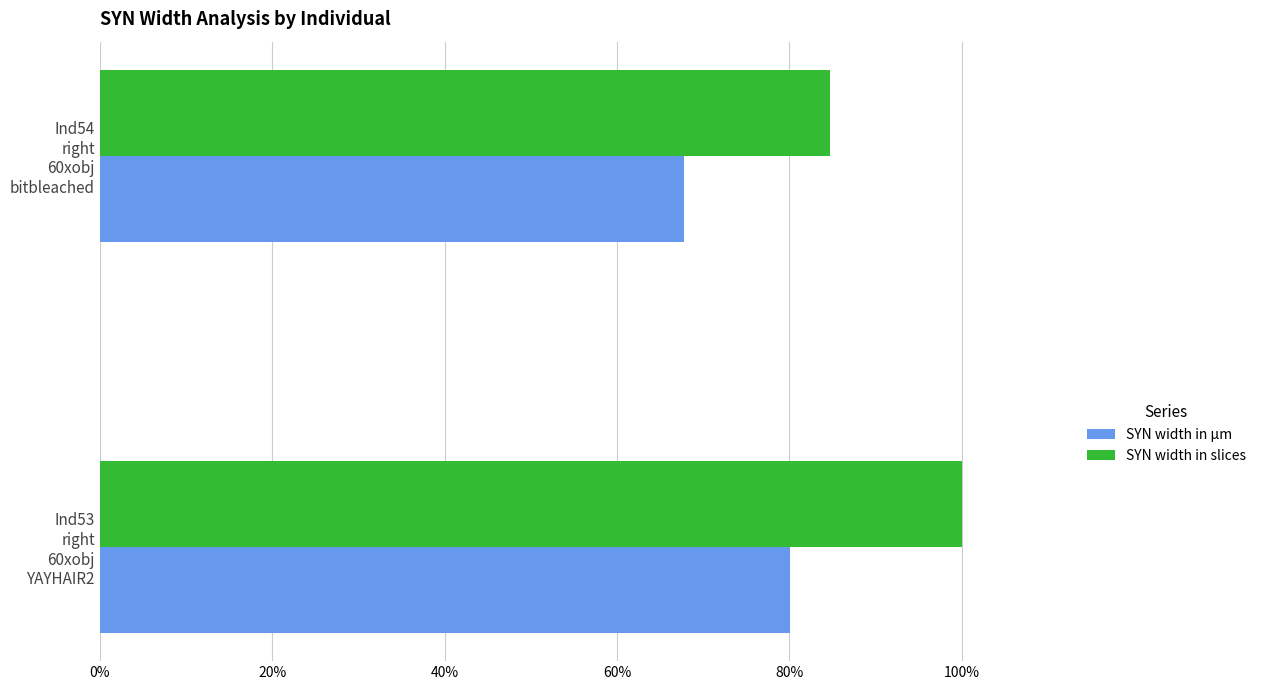

Rank the series by their average value, from highest to lowest.

SYN width in slices, SYN width in µm